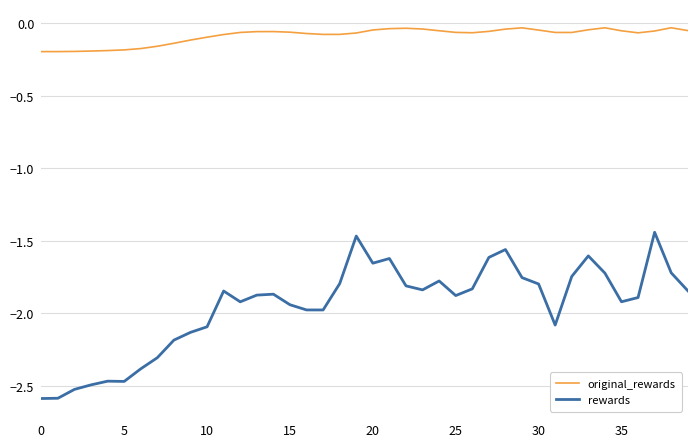

Which series has the widest spread of values?

rewards